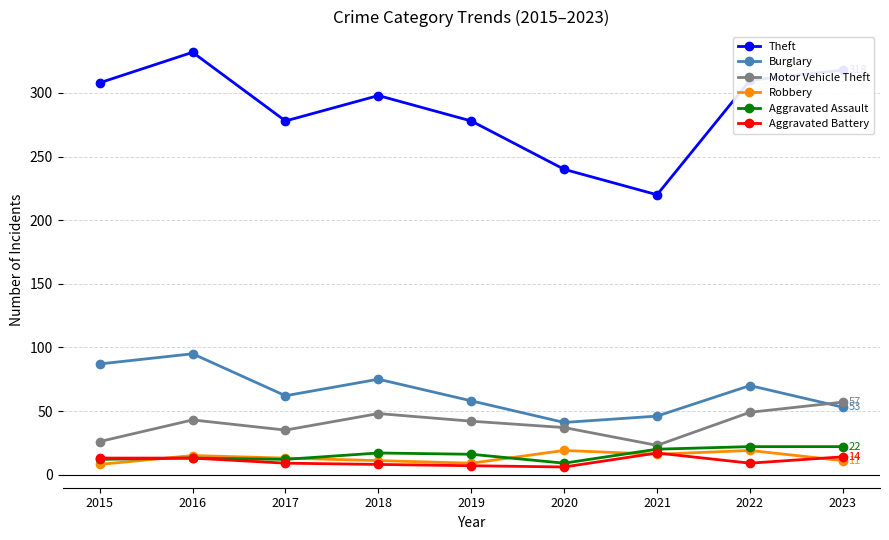

How many distinct data groups are displayed?

6